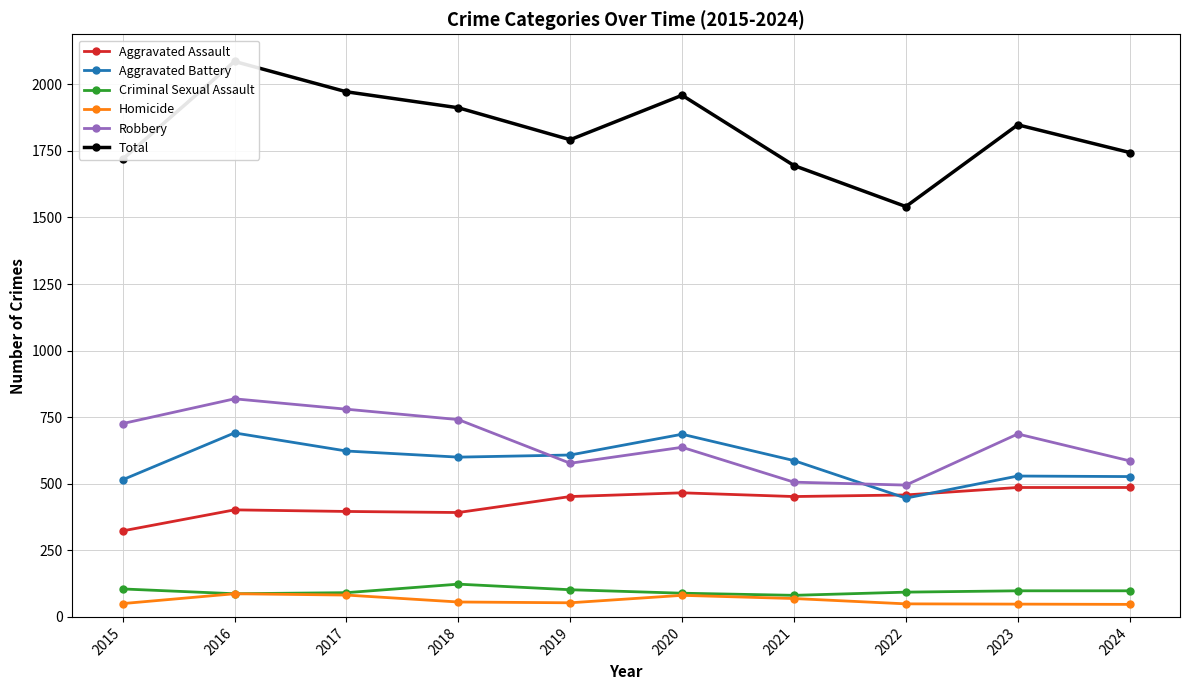

What is the difference between the maximum and minimum values in the Homicide series?

40